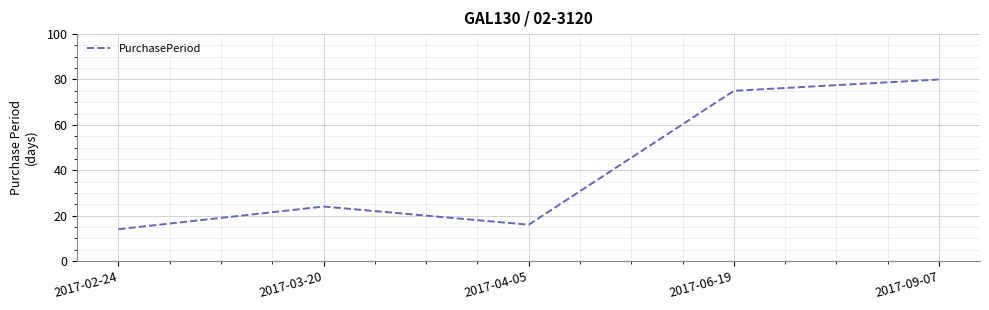

Where is the first local maximum?

2017-03-20